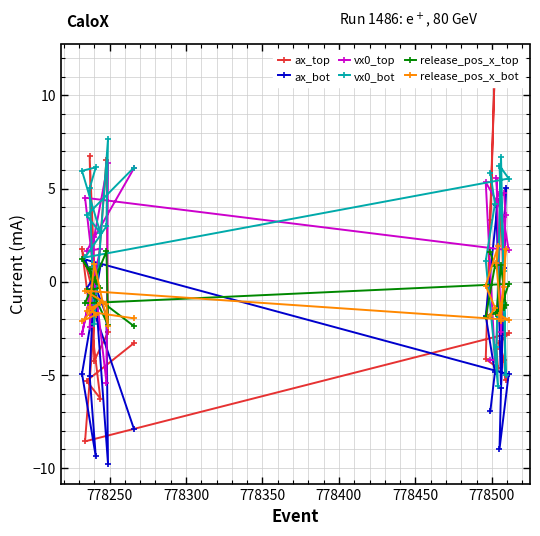

After their last crossing, which series has the higher values: vx0_bot or ax_bot?

vx0_bot